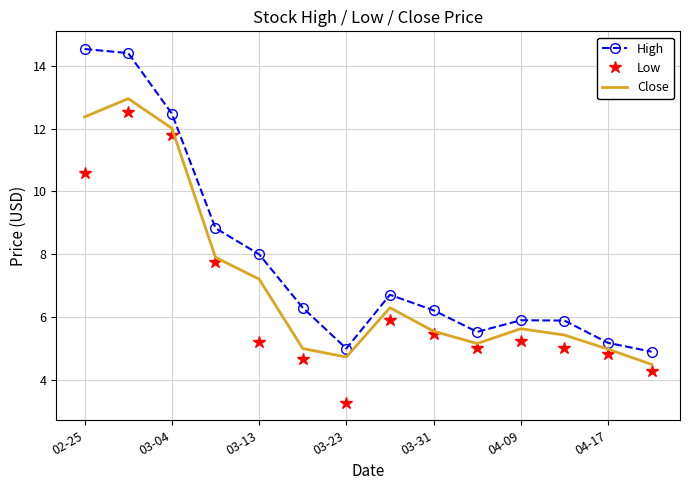

Which series has the widest spread of values?

High